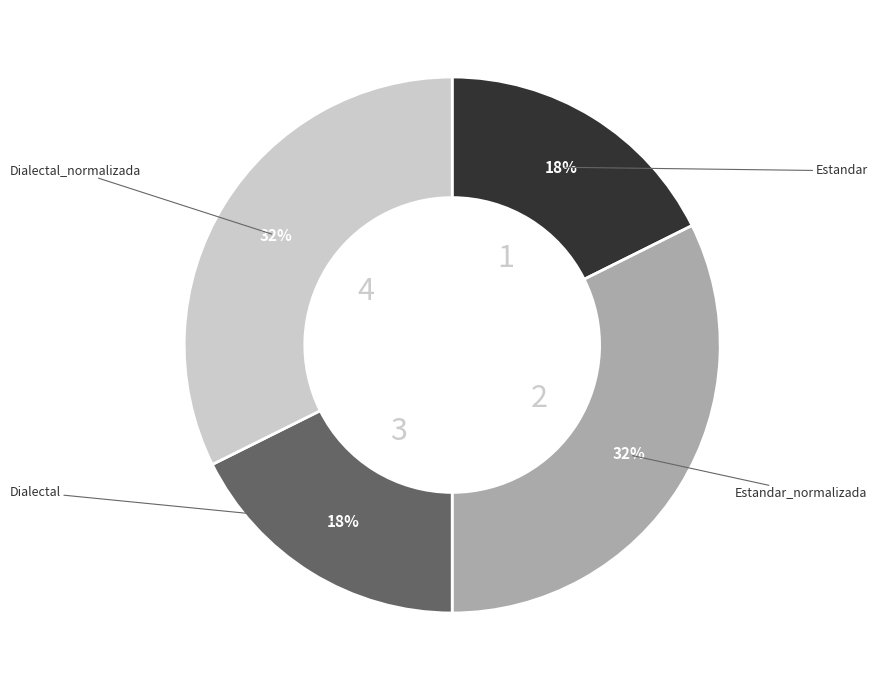

Count the number of slices in the pie.

4